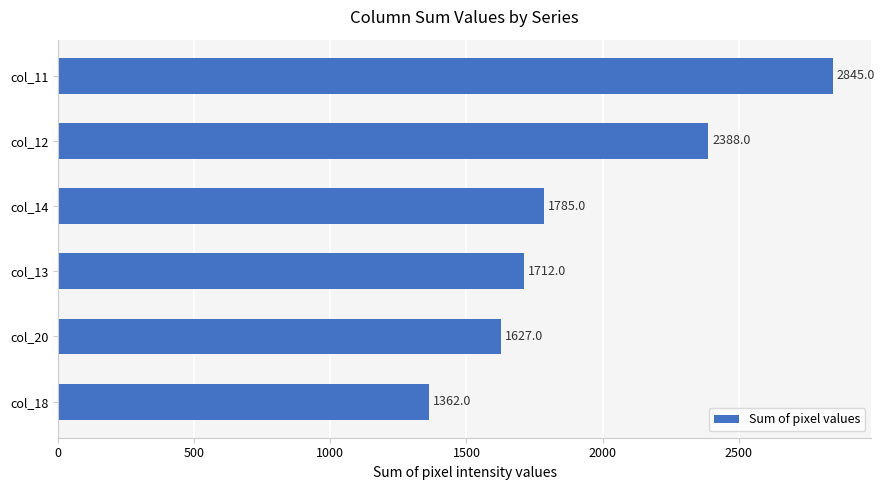

What is the sum of the values at col_18 and col_20?

2989